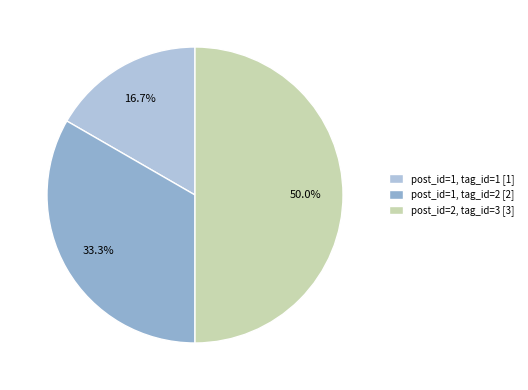

What is the largest slice in the pie chart?

post_id=2, tag_id=3 [3]